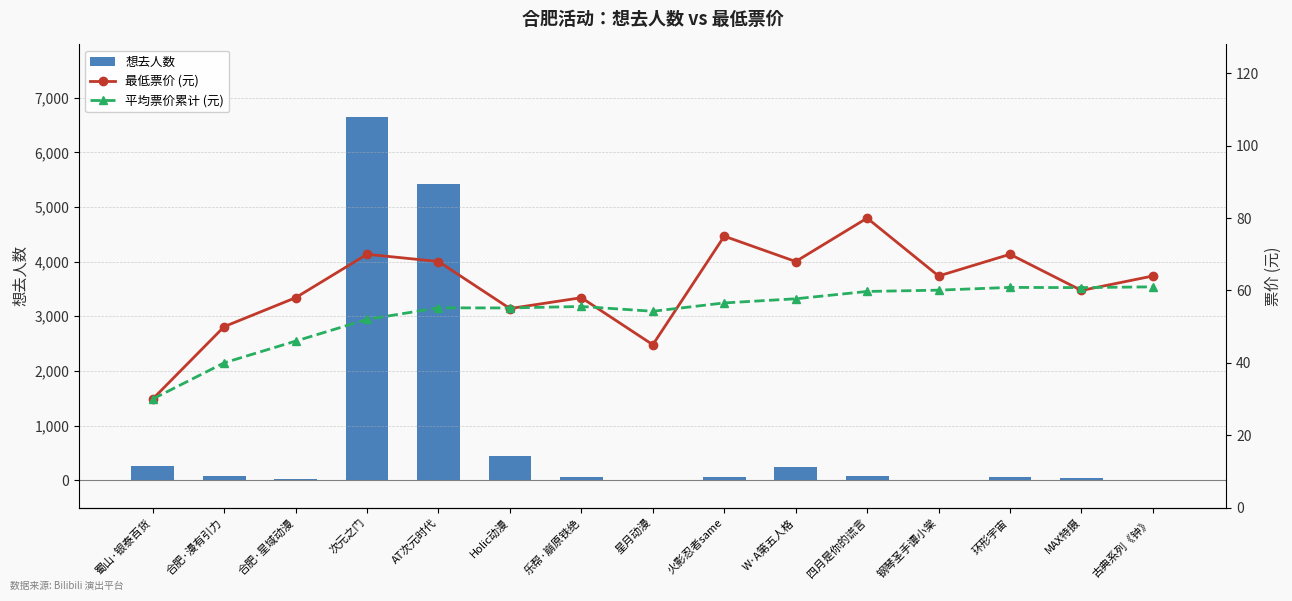

Which series has the largest total across all categories?

想去人数